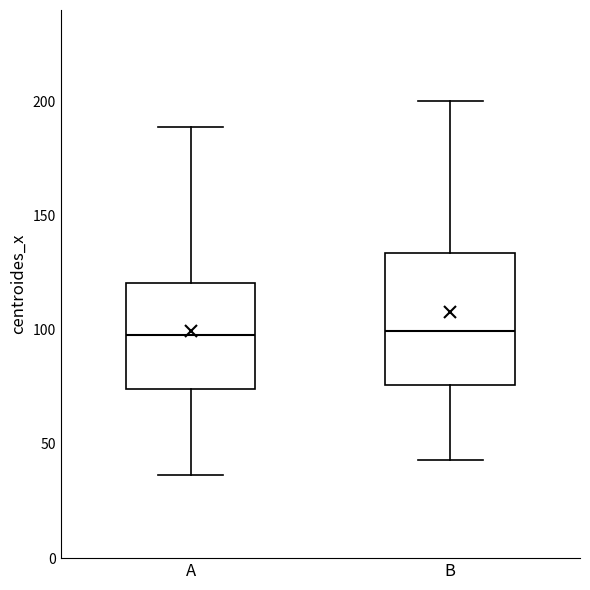

Comparing the boxes themselves (not the whiskers), which one is the tallest?

B